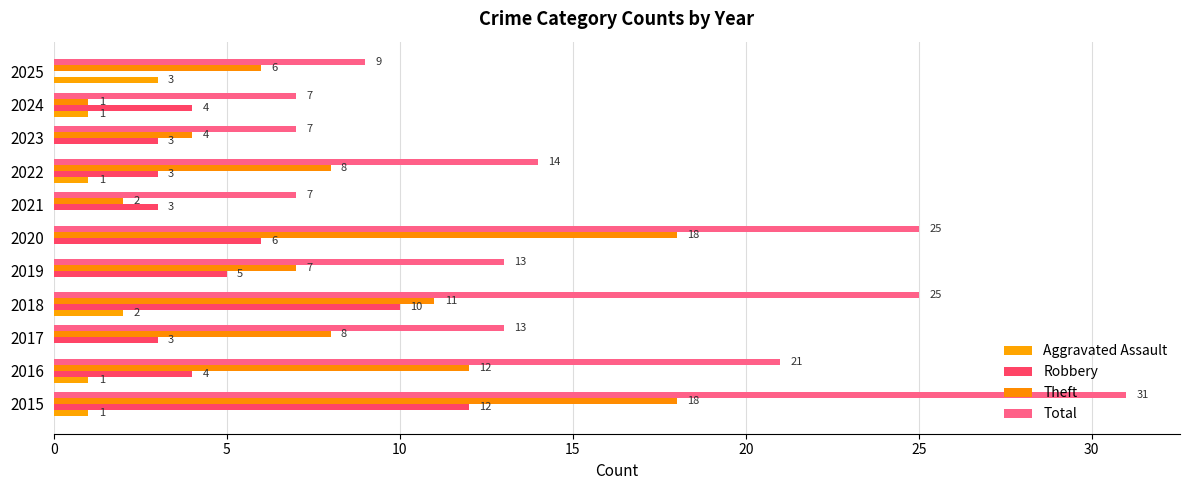

Which series has the largest total across all categories?

Total